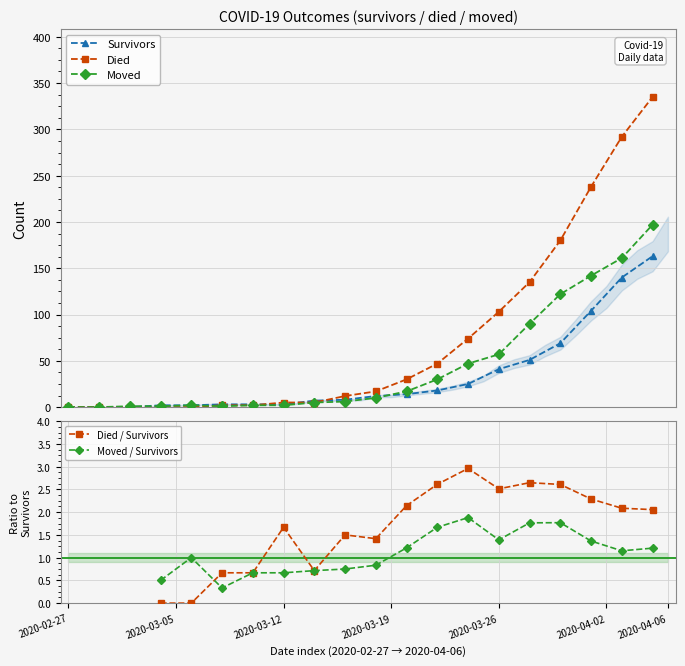

True or false: Survivors and Died / Survivors cross at least once.

False